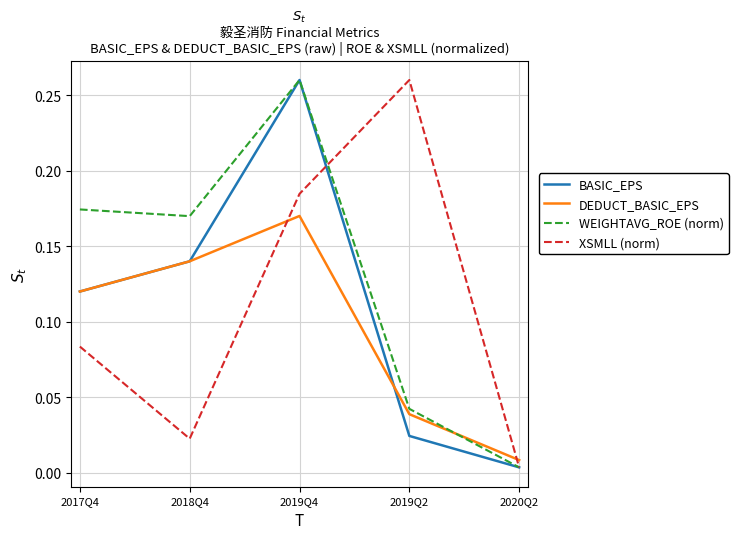

Rank the categories by BASIC_EPS value from lowest to highest.

2020Q2, 2019Q2, 2017Q4, 2018Q4, 2019Q4